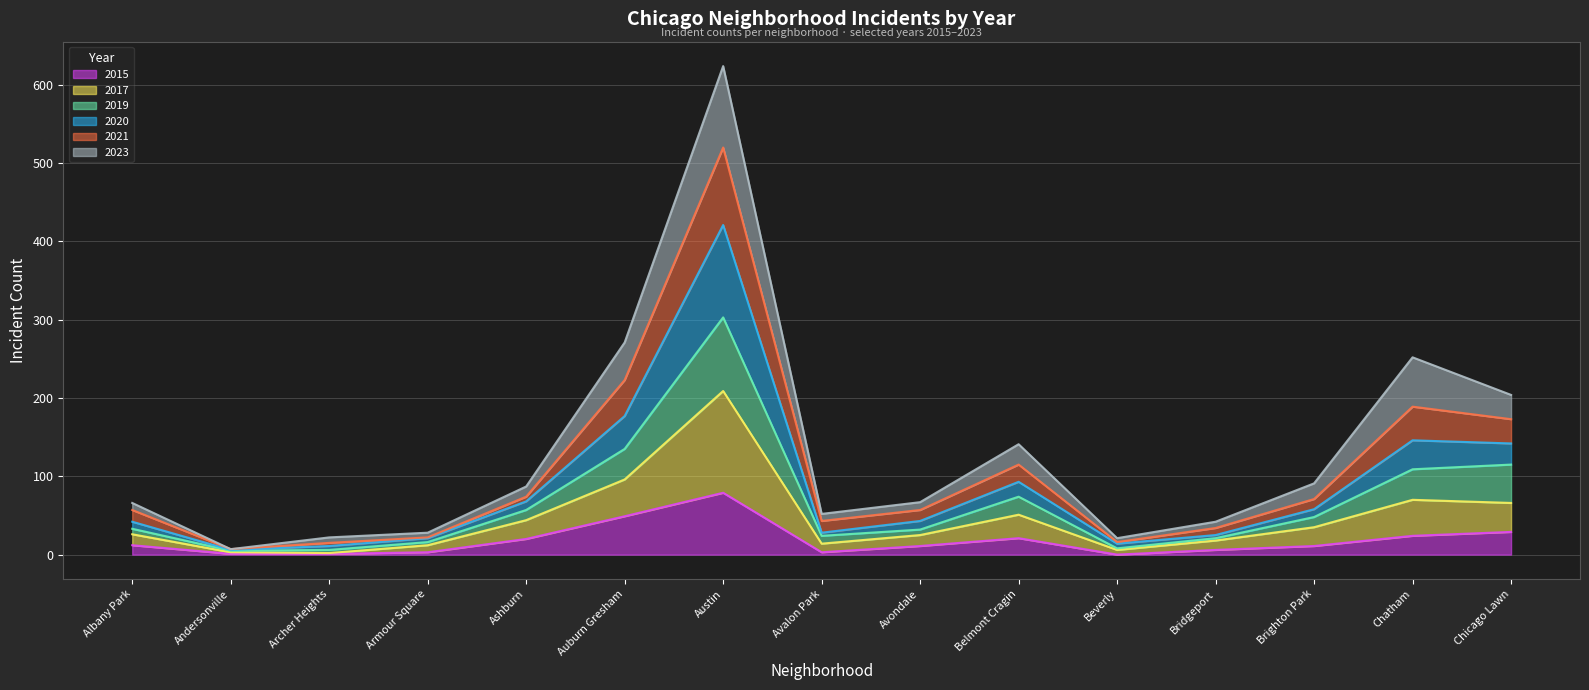

How many data points does each series have?

15